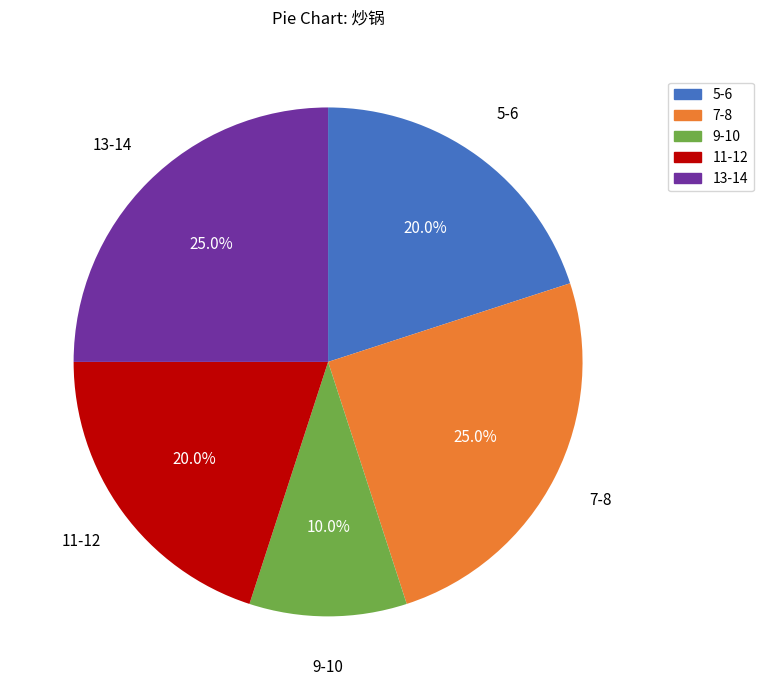

How many slices are in this pie chart?

5